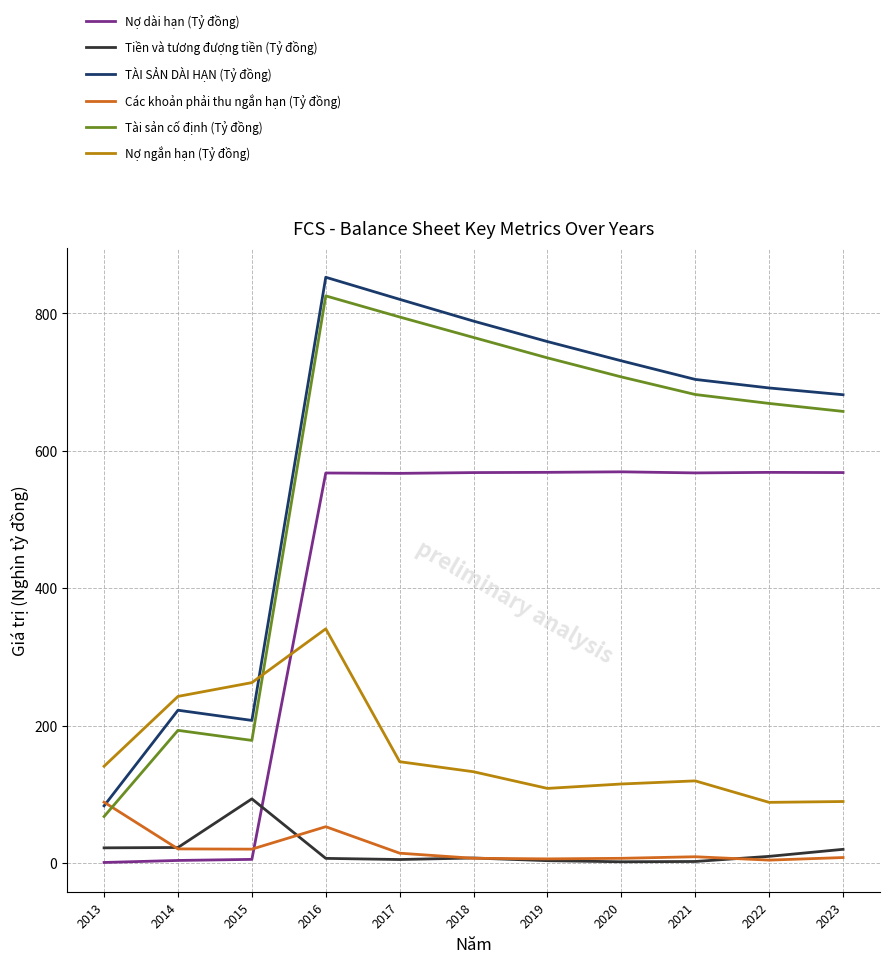

True or false: Nợ ngắn hạn (Tỷ đồng) and Các khoản phải thu ngắn hạn (Tỷ đồng) cross at least once.

False